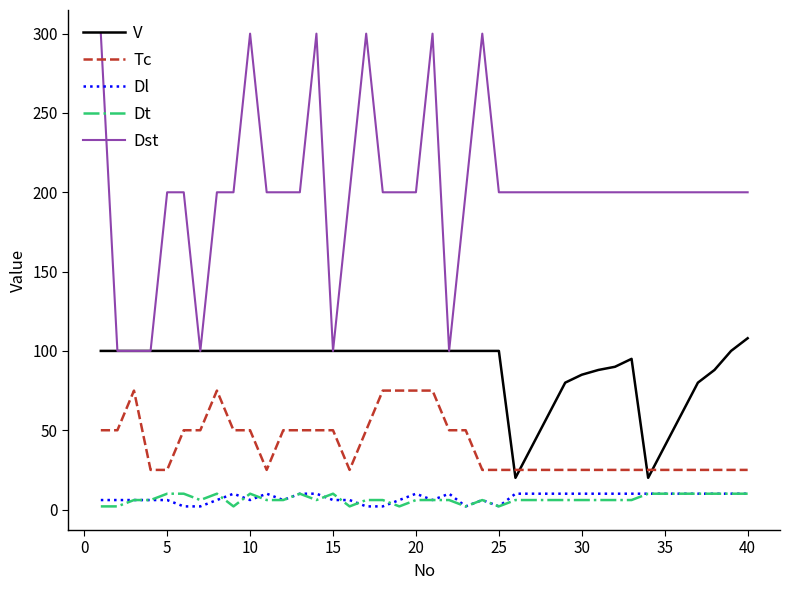

True or false: V and Dl cross at least once.

False